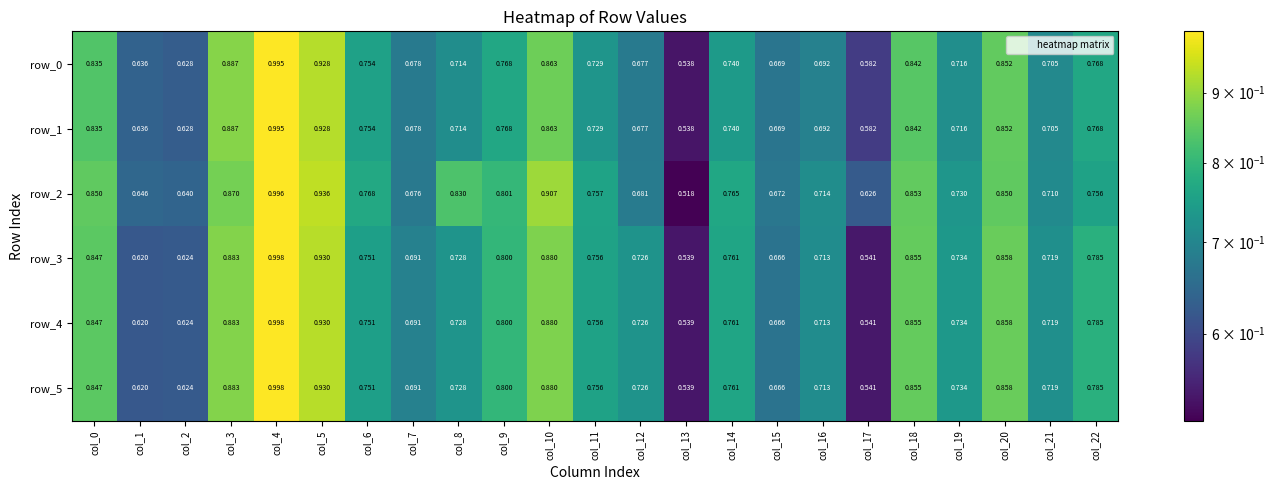

At which category is the sum across all series the highest?

col_4